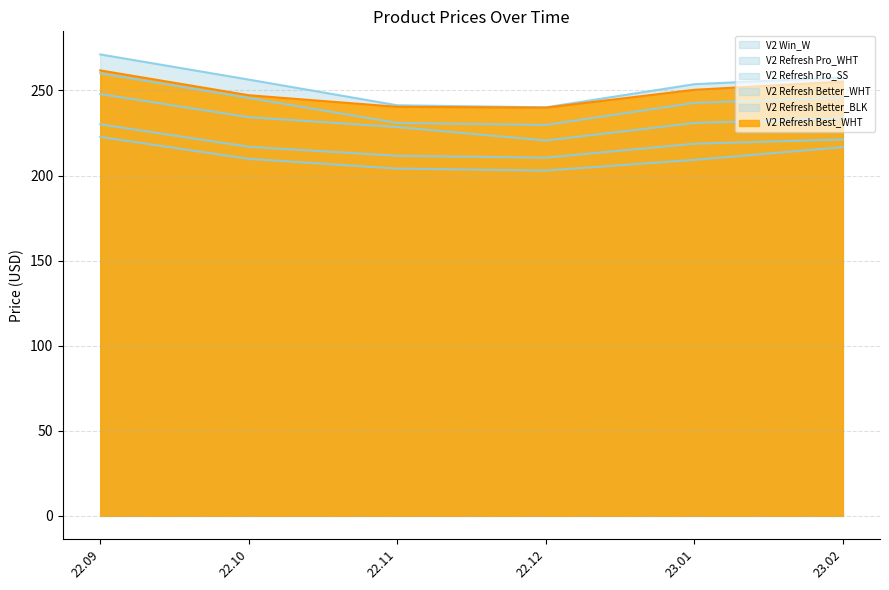

What are all the series names shown in the legend?

V2 Win_W, V2 Refresh Pro_WHT, V2 Refresh Pro_SS, V2 Refresh Better_WHT, V2 Refresh Better_BLK, V2 Refresh Best_WHT